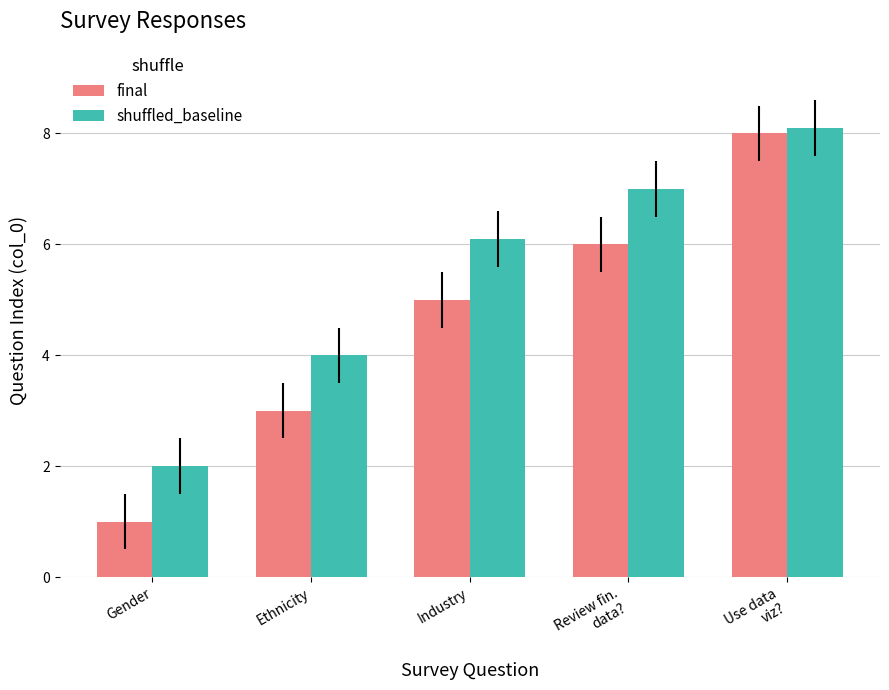

The final series shows 1.0 at Gender. True or false?

True